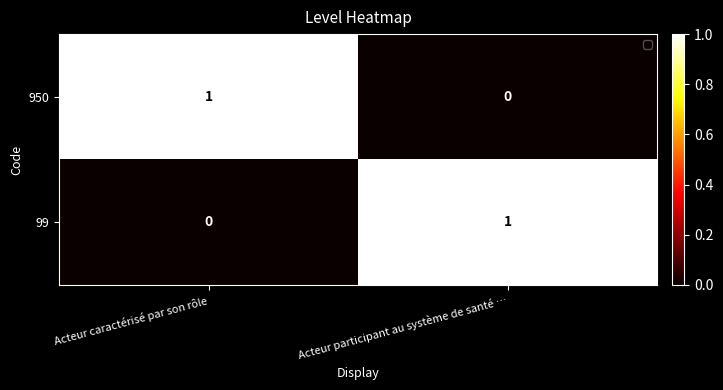

Reading left to right, list all the values displayed in this chart.

950: Acteur caractérisé par son rôle=1	Acteur participant au système de santé …=0
99: Acteur caractérisé par son rôle=0	Acteur participant au système de santé …=1